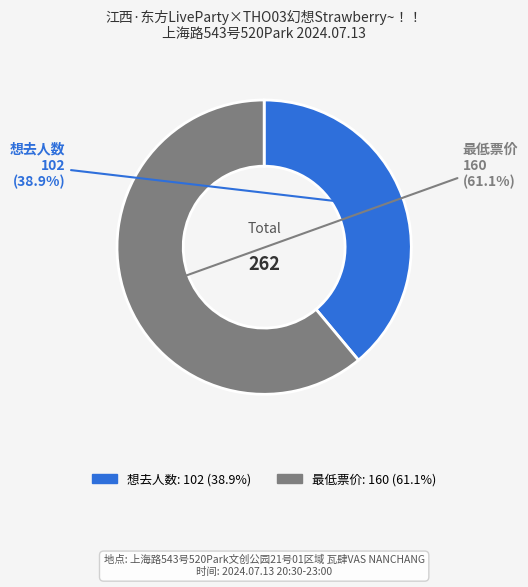

Do 想去人数 and 最低票价 together represent more than half of the pie?

Yes